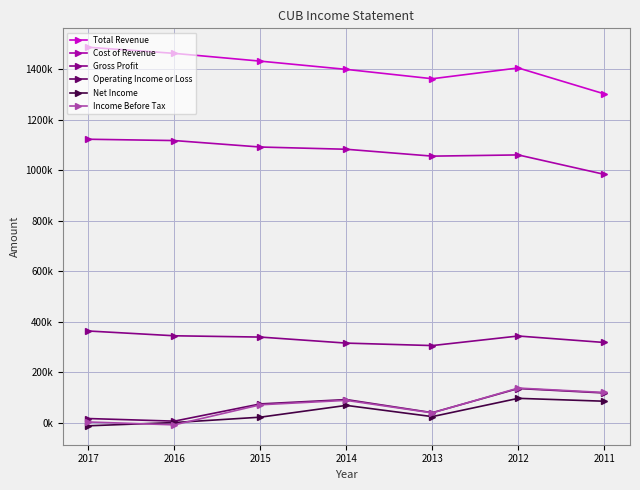

Is this an area chart (filled region under the line)?

No